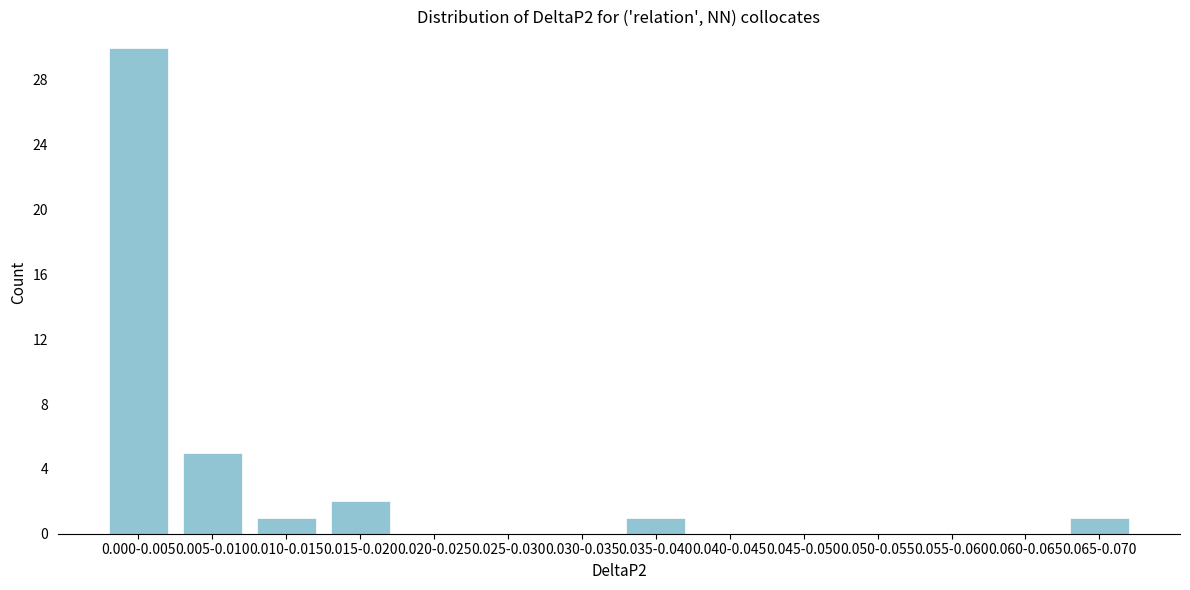

Reading right to left, what are all the values shown in this chart?

0.065-0.070=1	0.060-0.065=0	0.055-0.060=0	0.050-0.055=0	0.045-0.050=0	0.040-0.045=0	0.035-0.040=1	0.030-0.035=0	0.025-0.030=0	0.020-0.025=0	0.015-0.020=2	0.010-0.015=1	0.005-0.010=5	0.000-0.005=30